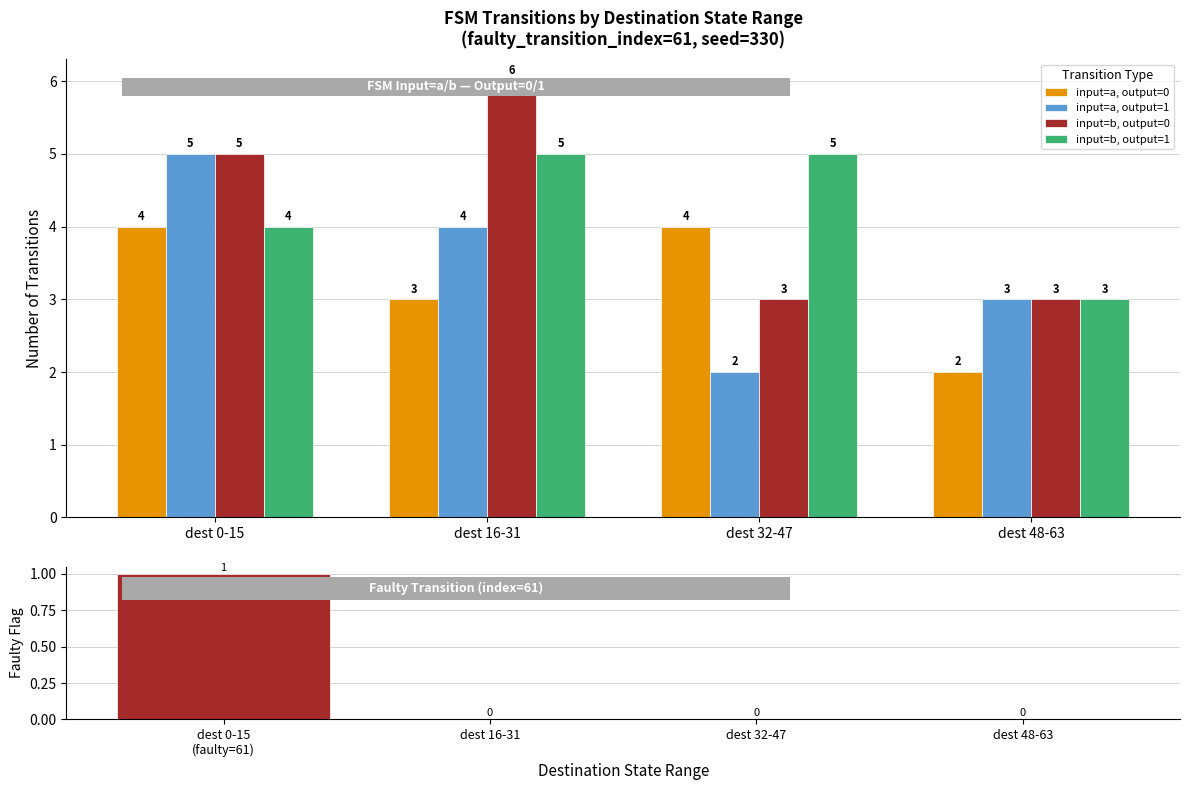

The input=b, output=0 series shows 3 at dest 48-63. True or false?

True